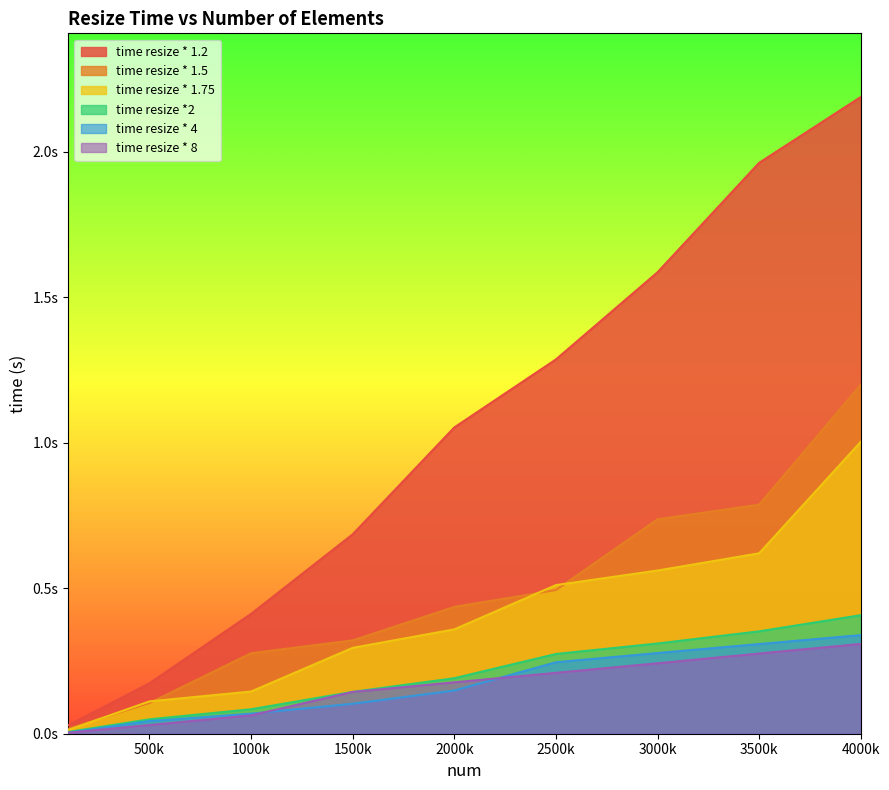

What is the value of the time resize * 1.2 point at the 4th from the left?

0.7